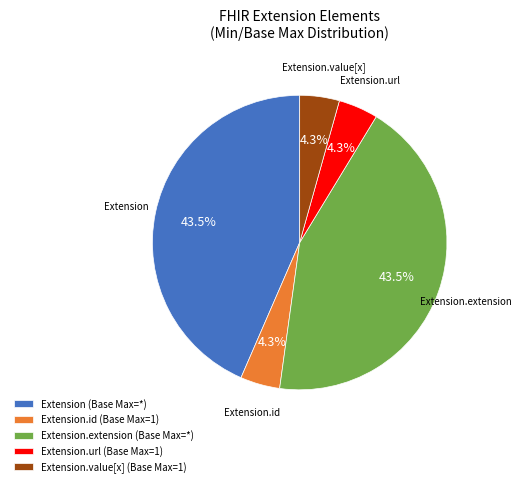

Approximately how many times larger is the value at Extension.extension (Base Max=*) compared to Extension (Base Max=*)?

1.0